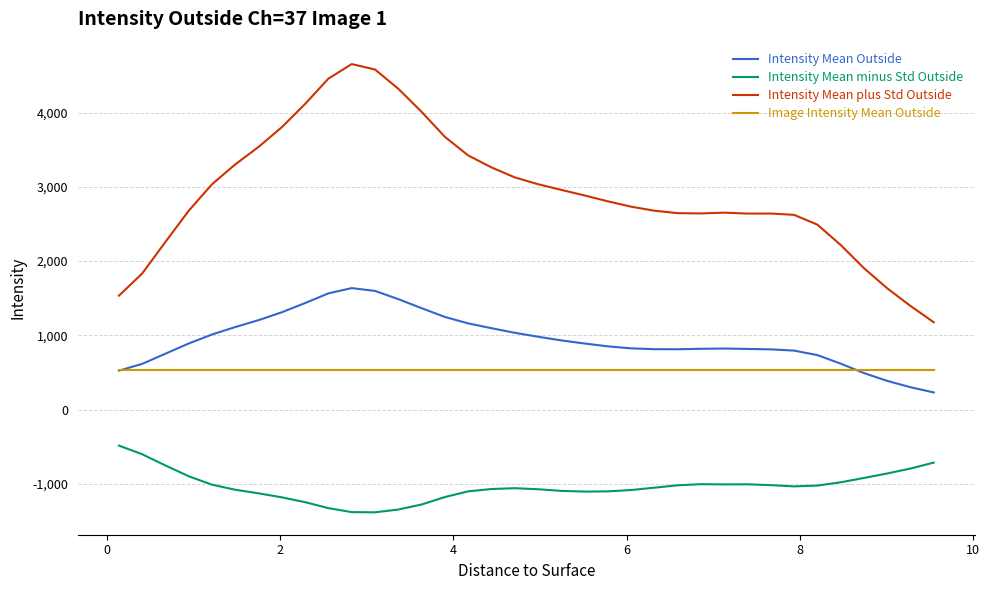

Count the number of categories in the chart.

36